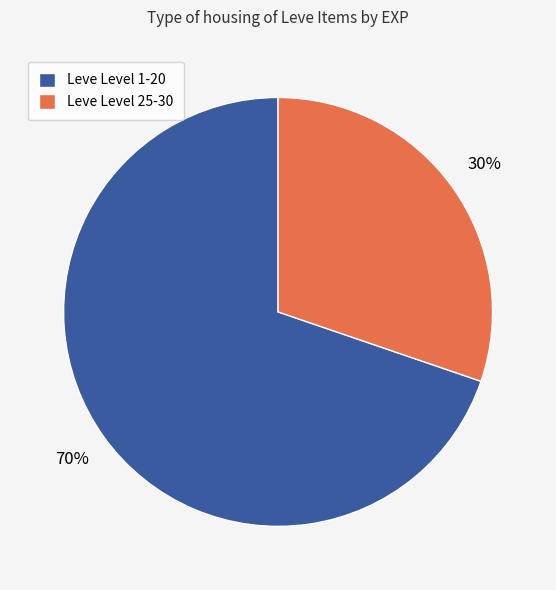

Is the sum of Leve Level 25-30 and Leve Level 1-20 greater than half?

Yes